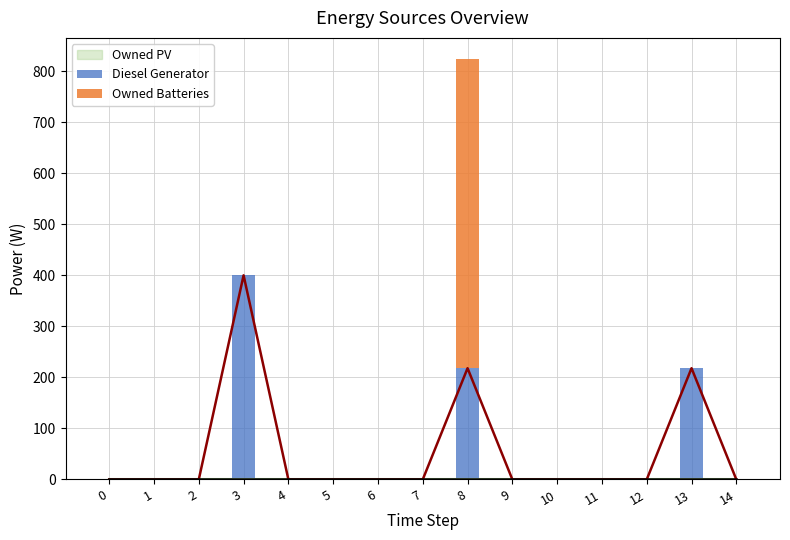

What is the greatest value displayed?

606